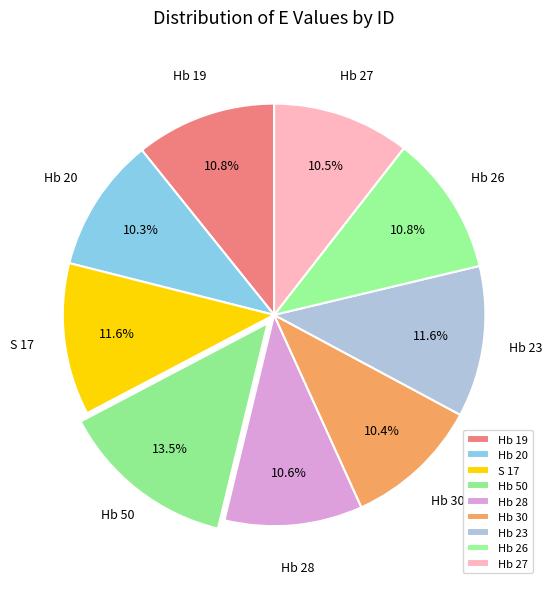

Do Hb 26 and Hb 28 together represent more than half of the pie?

No